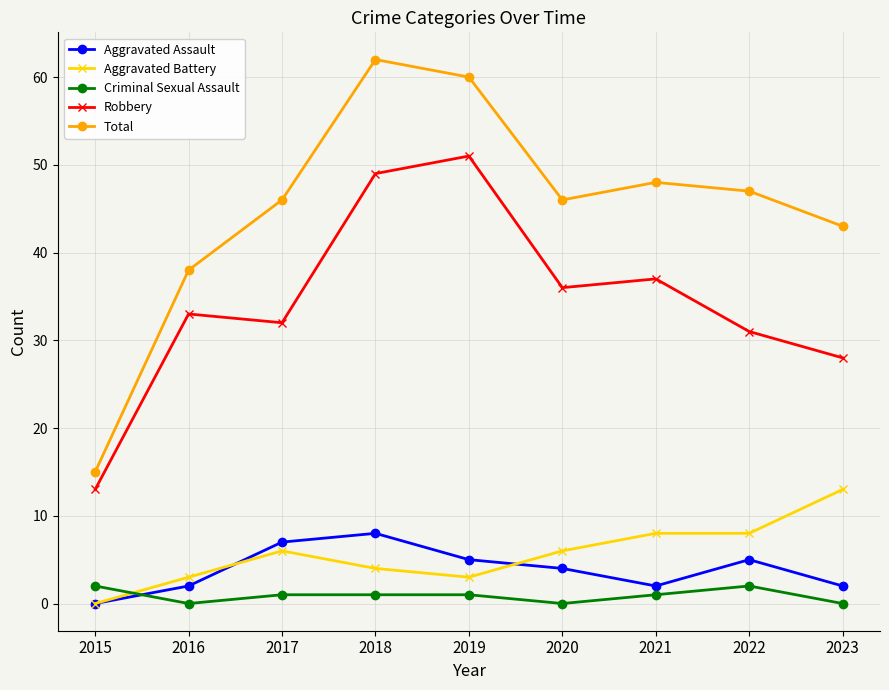

What are all the series names shown in the legend?

Aggravated Assault, Aggravated Battery, Criminal Sexual Assault, Robbery, Total